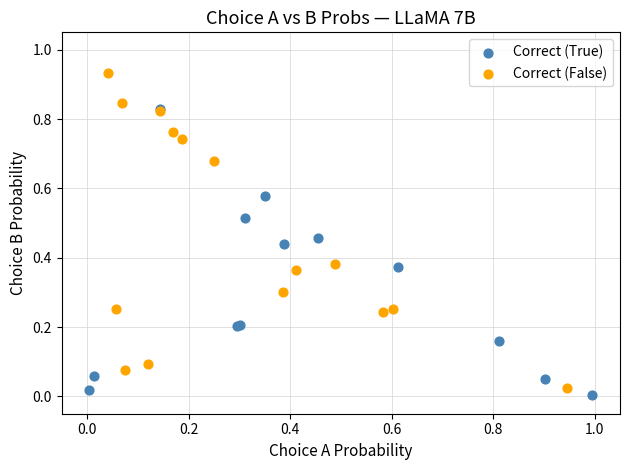

Which series contains the highest Y value?

Correct (False)